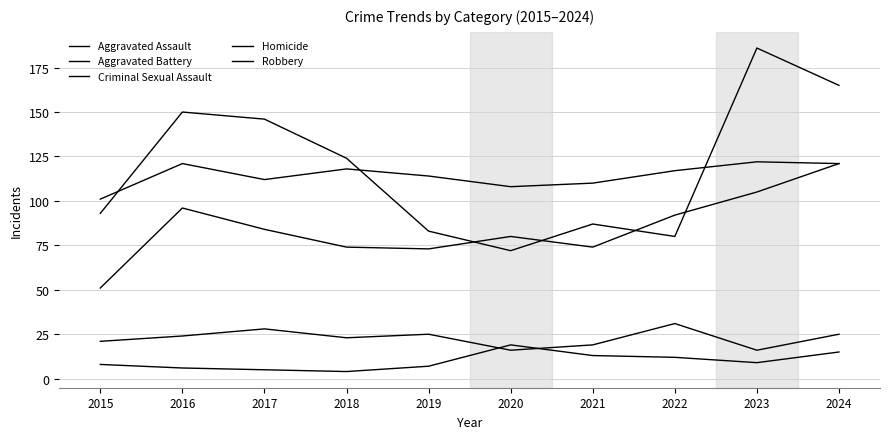

List the labels in order of Aggravated Battery value, smallest first.

2015, 2020, 2021, 2017, 2019, 2022, 2018, 2016, 2024, 2023